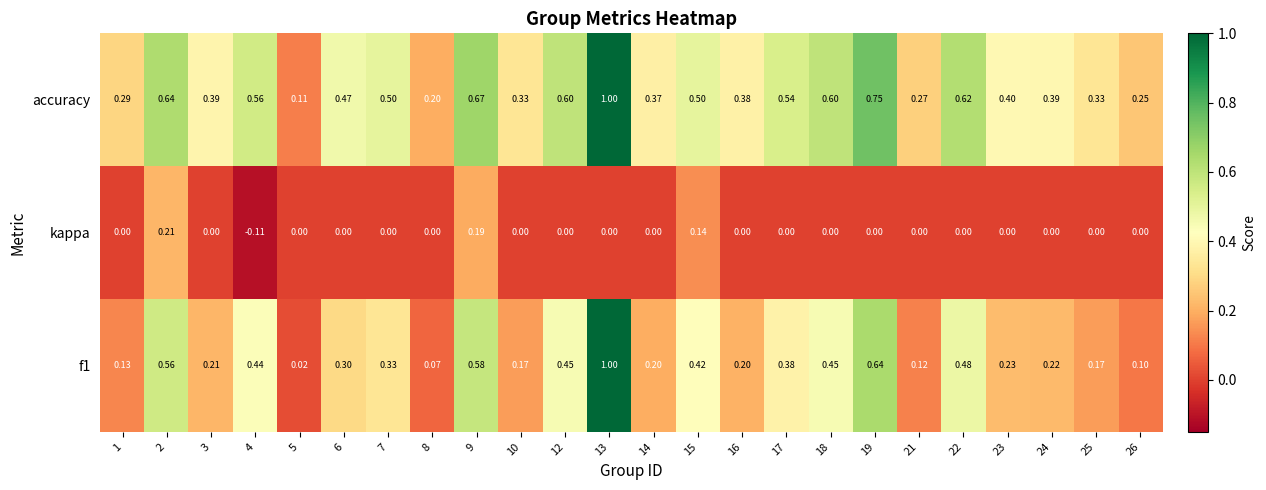

Which series has the largest total across all categories?

accuracy